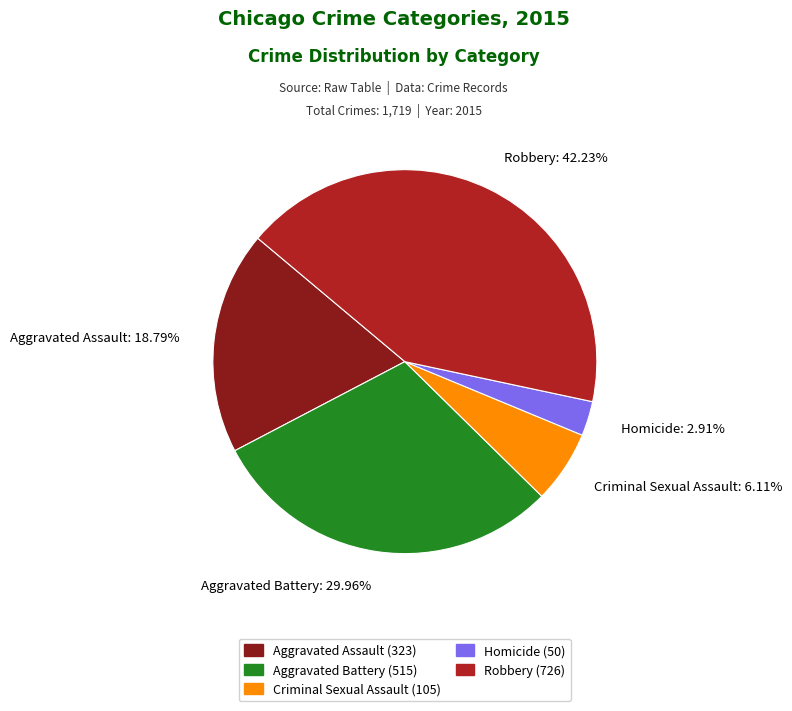

Is it true that Homicide is 3% of the pie?

True